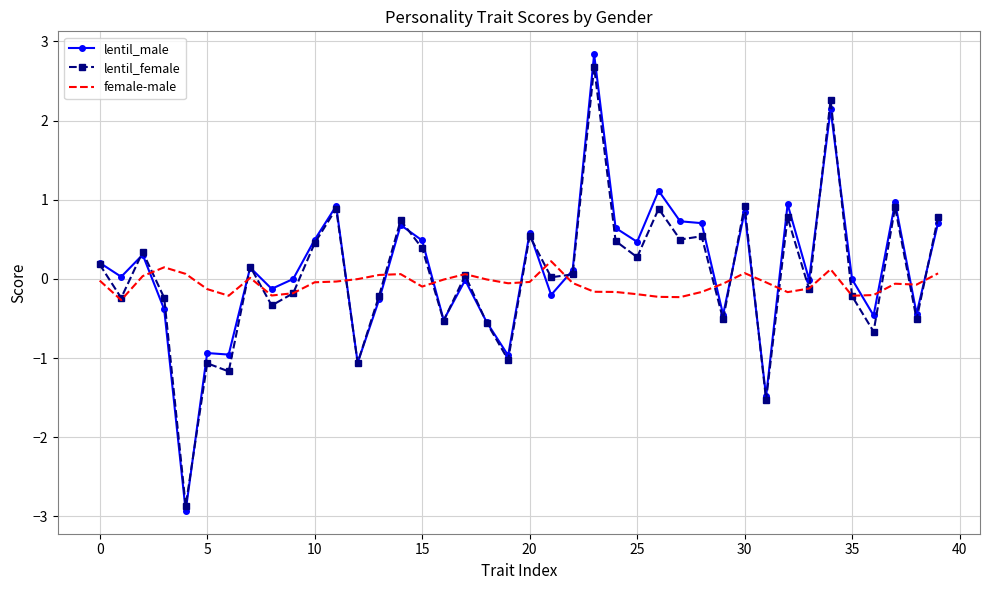

What is the minimum value for female-male?

-0.3